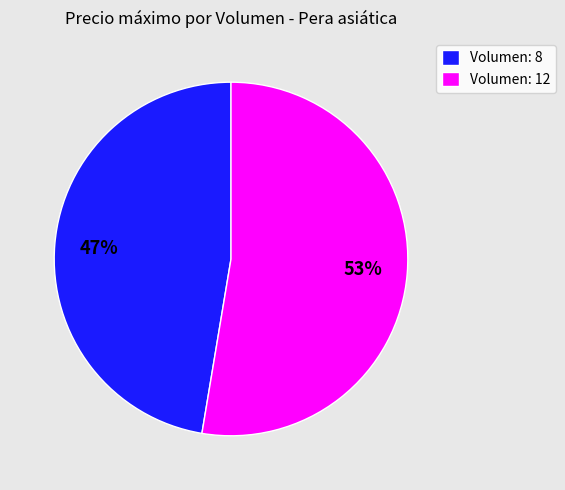

Which category has the smallest portion of the pie?

Volumen: 8